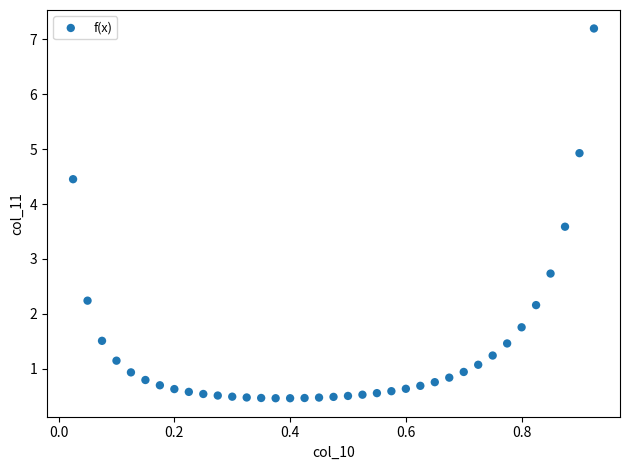

What Y value in the scatter plot is closest to 3?

2.7